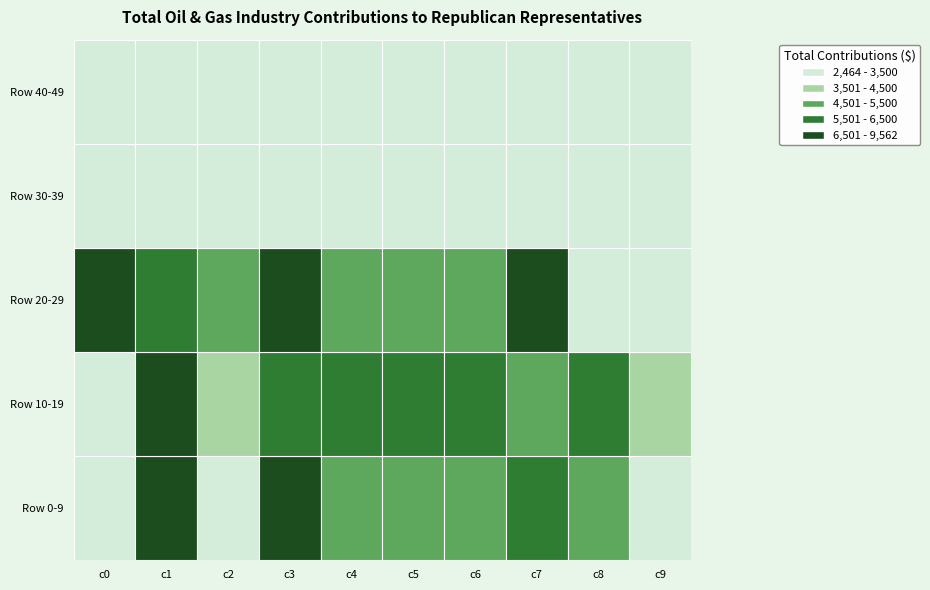

Which series changed the most between 6 and 9?

1